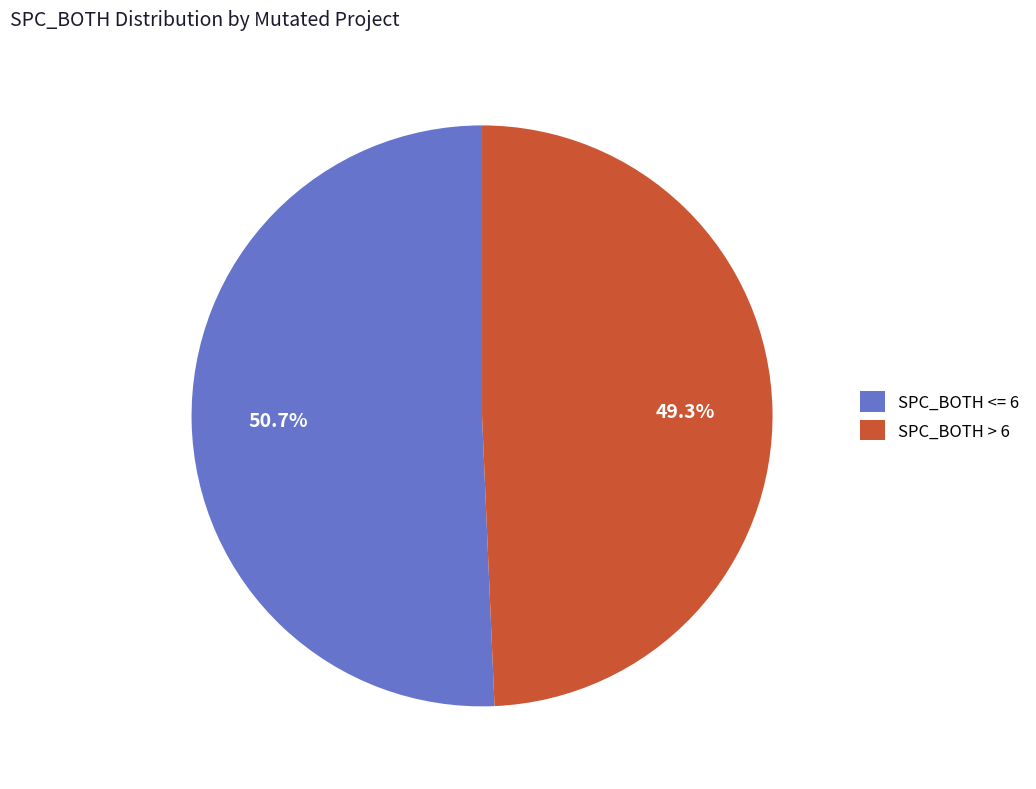

How much of the chart is everything except SPC_BOTH > 6?

50.7%